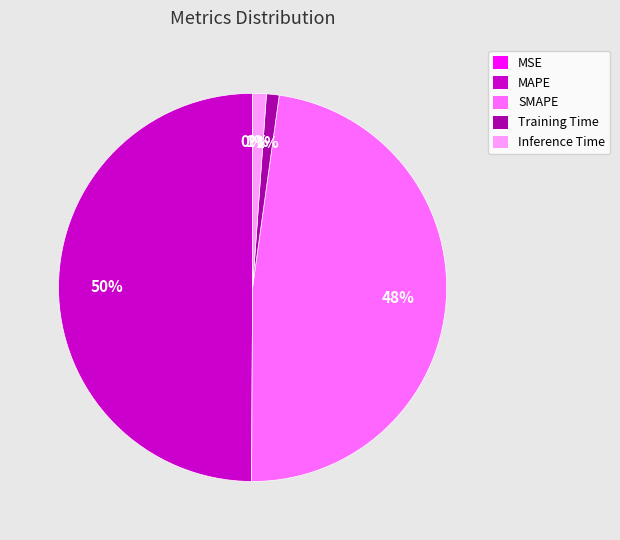

To the nearest percent, what is the difference between the largest and smallest slice percentages?

50%